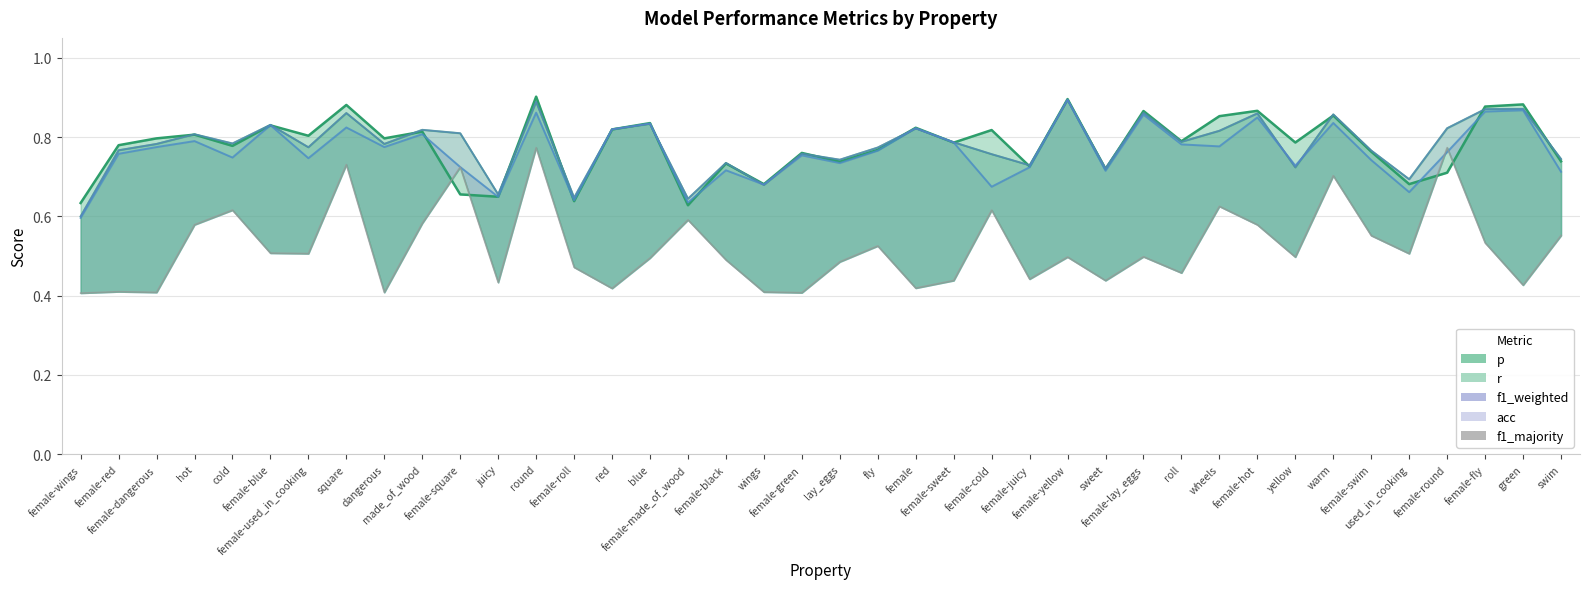

What is the difference between the values at female-fly and square?

0.2